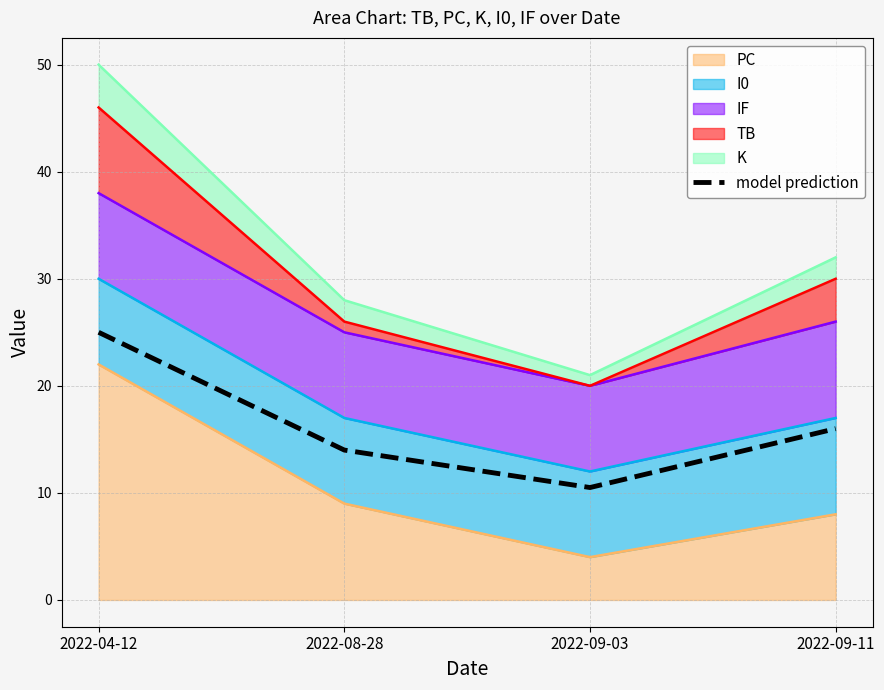

What is the difference between the maximum and second lowest values?

11.0